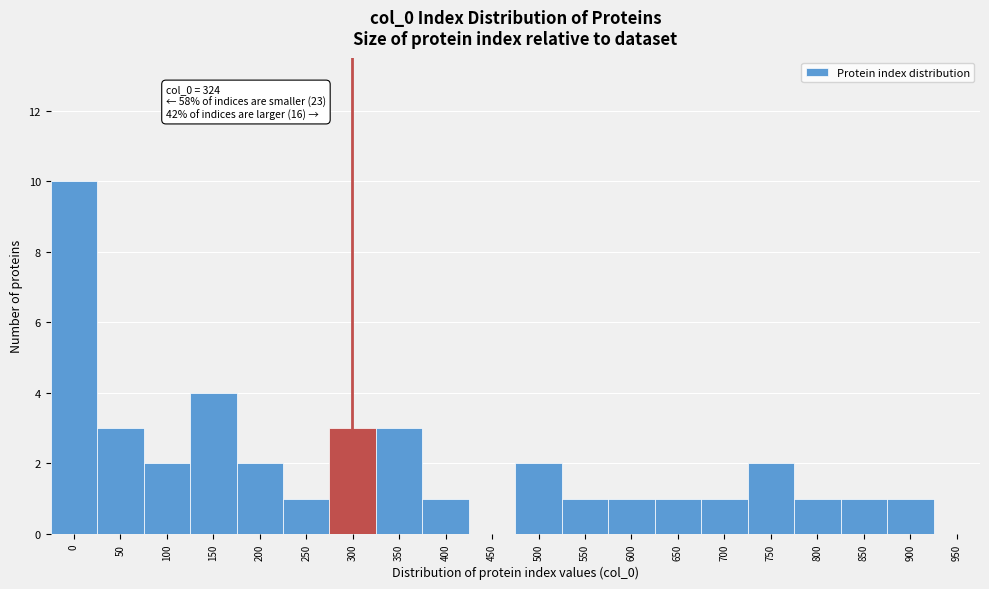

Reading left to right, transcribe all the data shown in this chart.

0=10	50=3	100=2	150=4	200=2	250=1	300=3	350=3	400=1	450=0	500=2	550=1	600=1	650=1	700=1	750=2	800=1	850=1	900=1	950=0